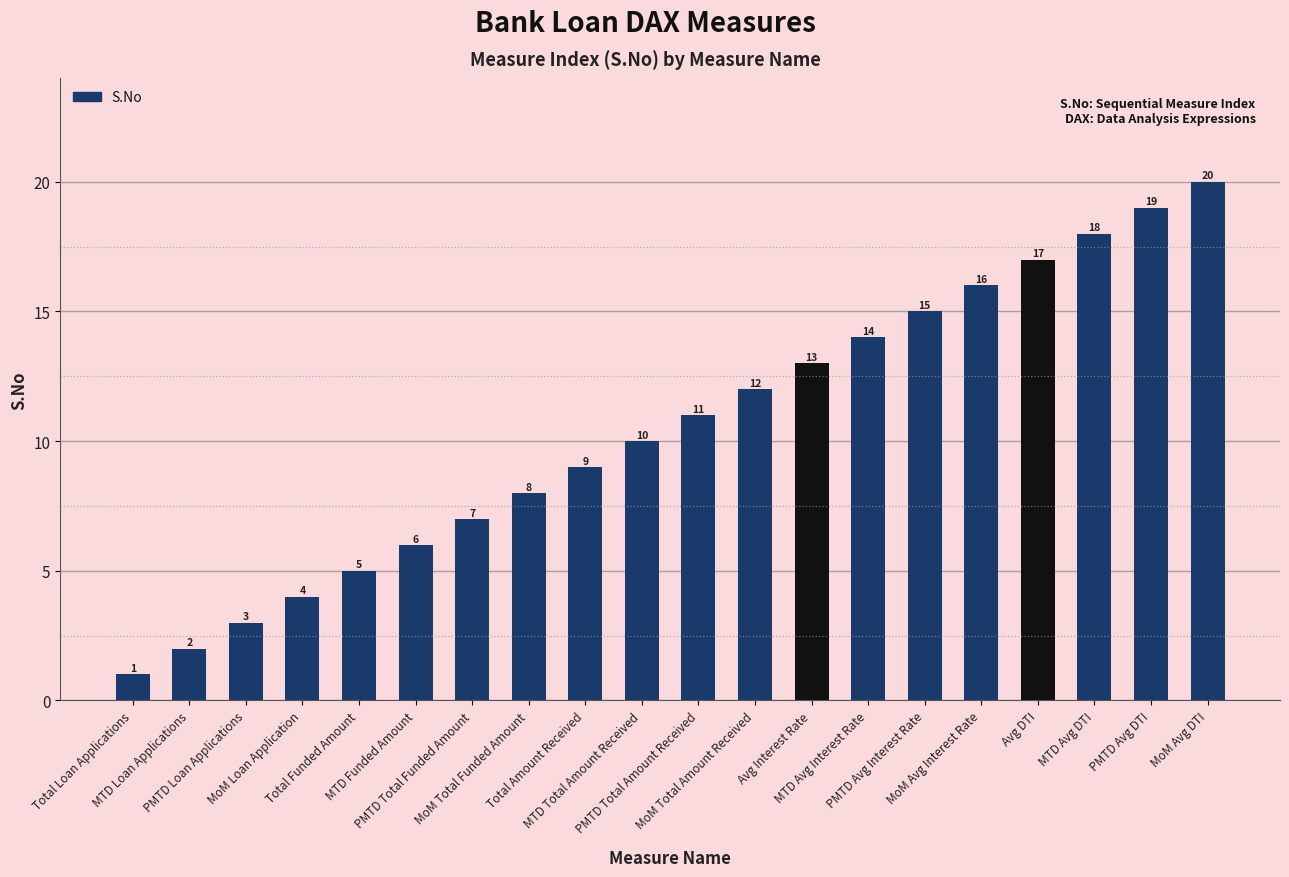

What position from the right is Avg DTI?

4